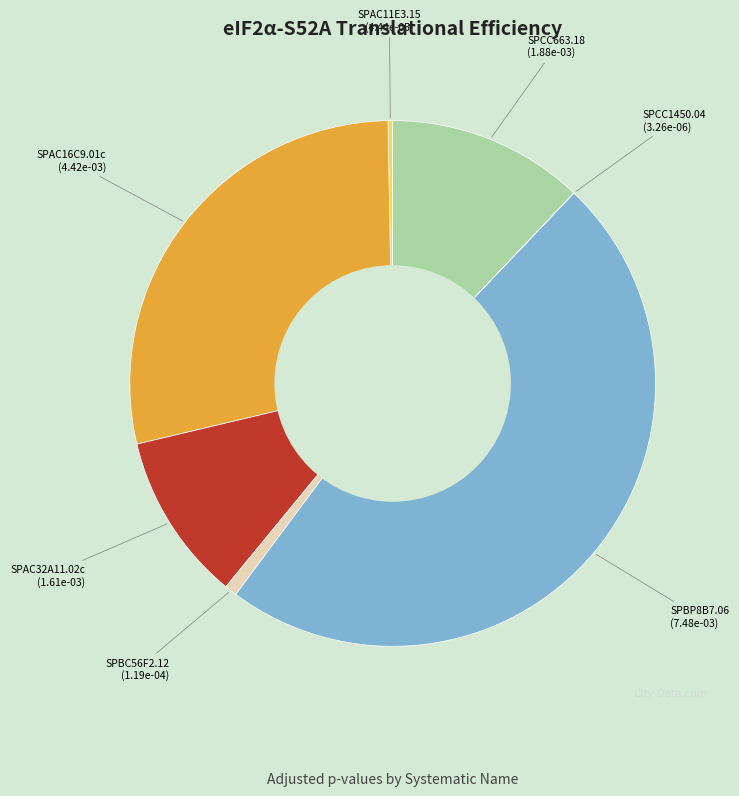

Combined, do SPAC16C9.01c and SPAC11E3.15 account for over 50%?

No